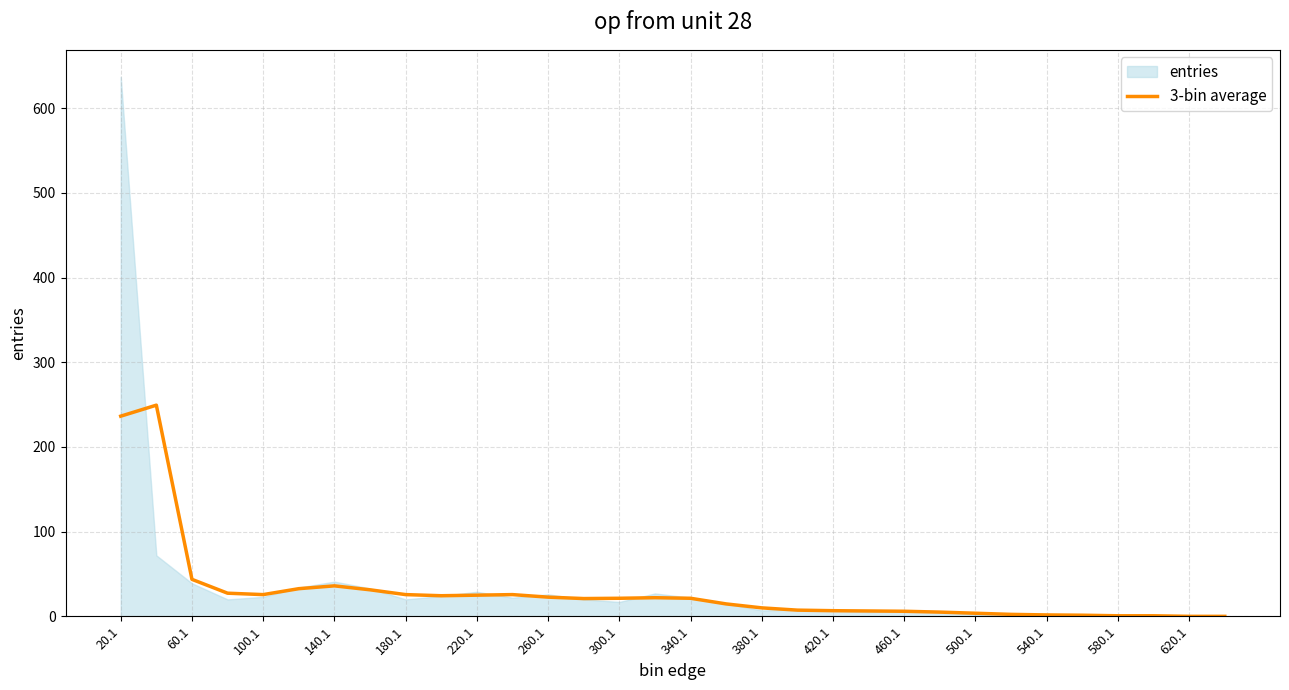

True or false: 3-bin average has a value of 21.3 at 340.1.

True